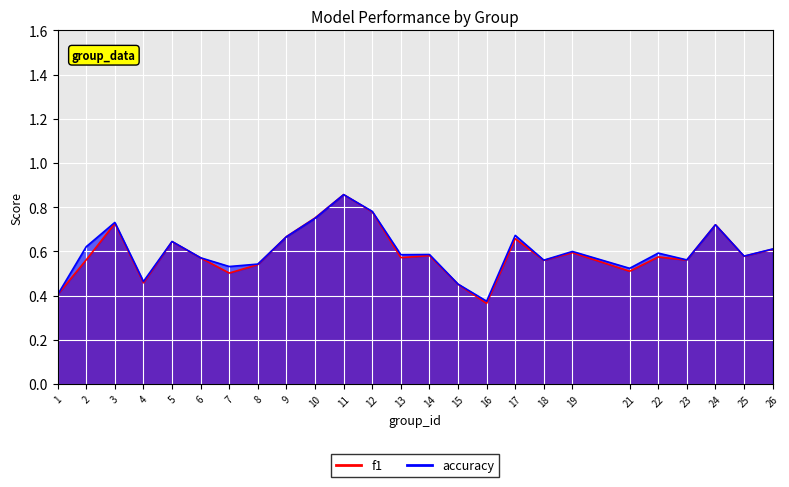

How many times do f1 and accuracy cross each other?

2